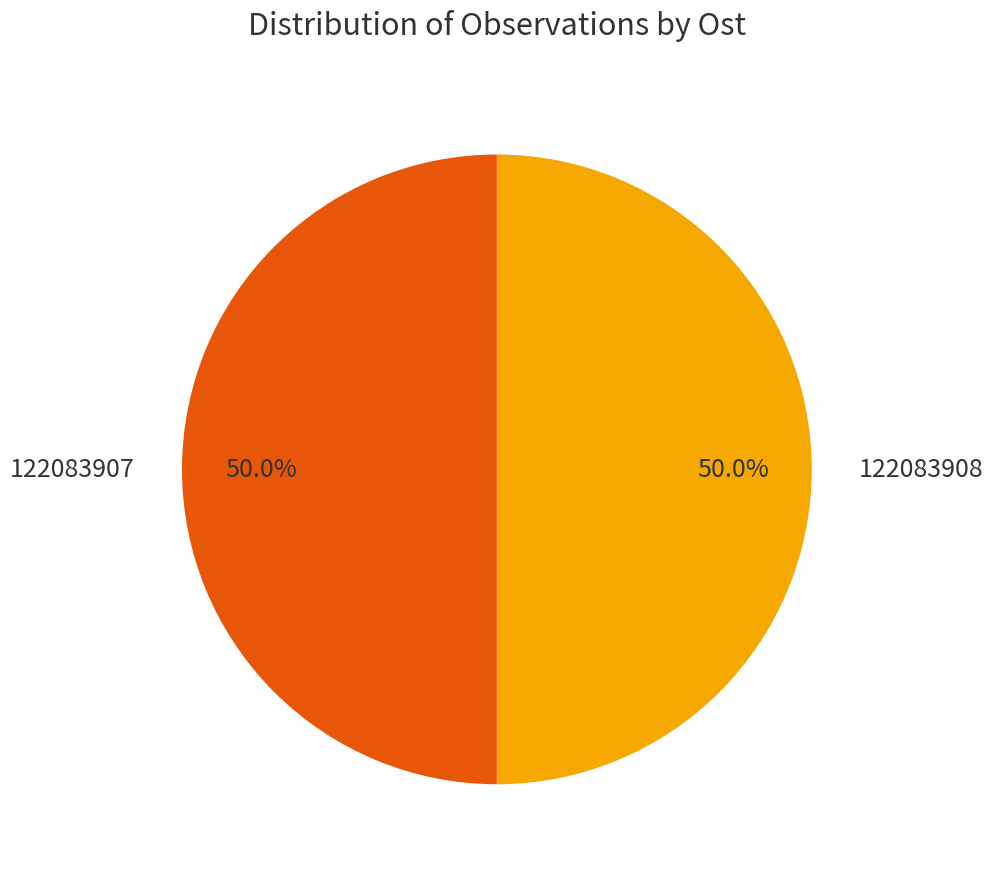

What percentage is NOT represented by 122083907?

50.0%